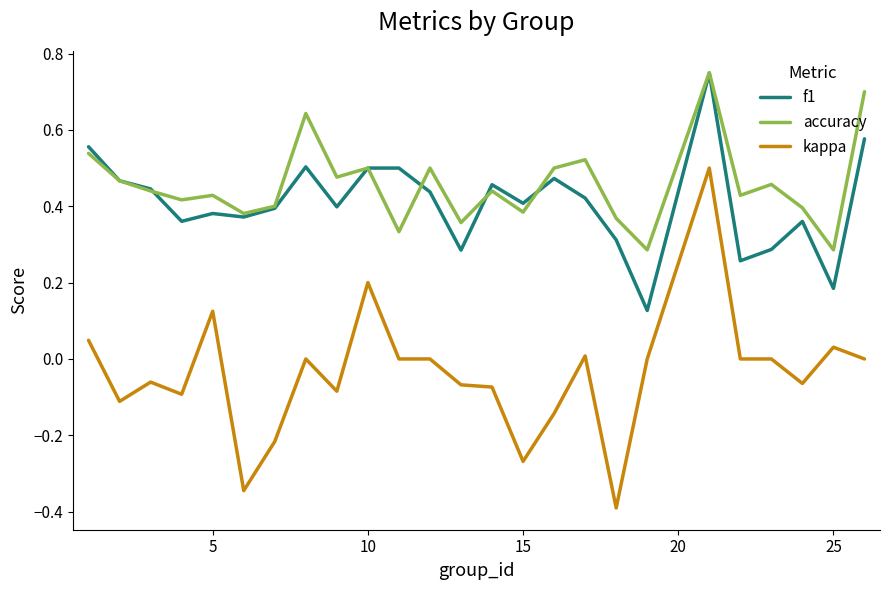

True or false: accuracy and kappa cross at least once.

False